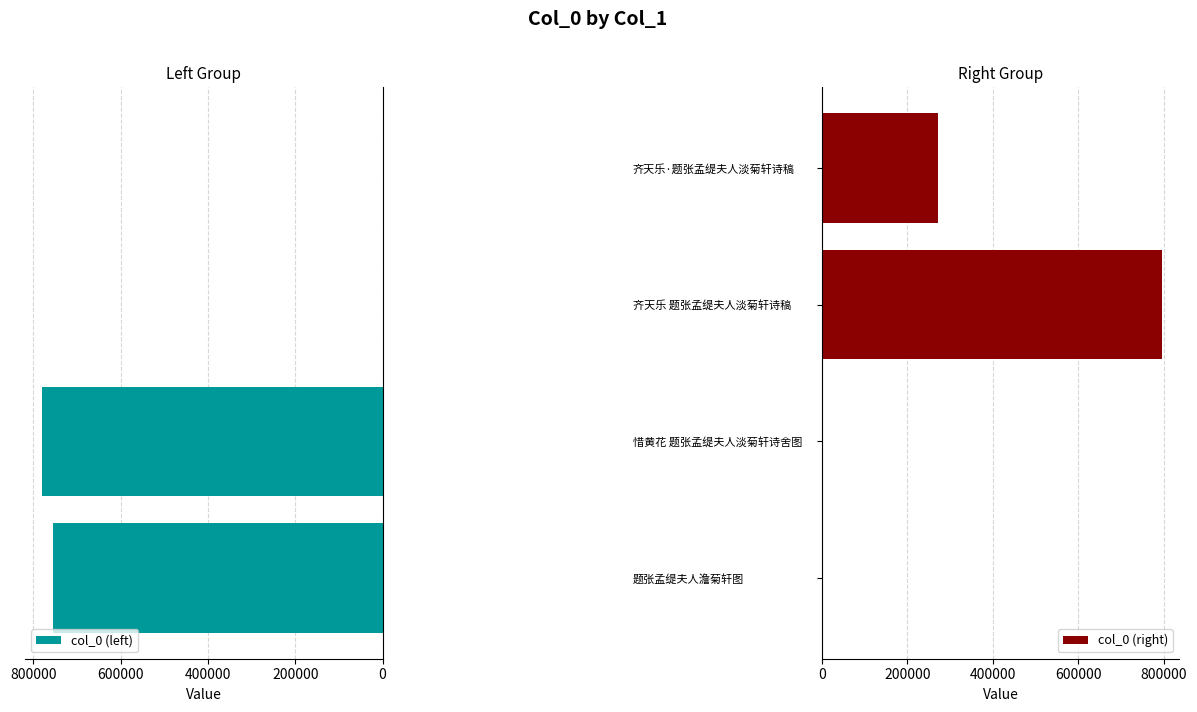

Which category has the highest value in the col_0 (left) series?

惜黄花 题张孟缇夫人淡菊轩诗舍图